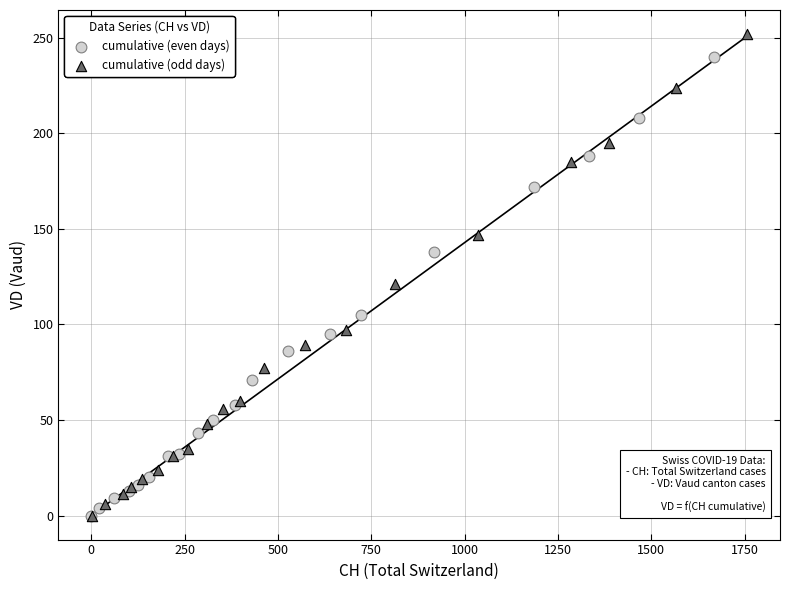

What are all the series names shown in the legend?

cumulative (even days), cumulative (odd days)